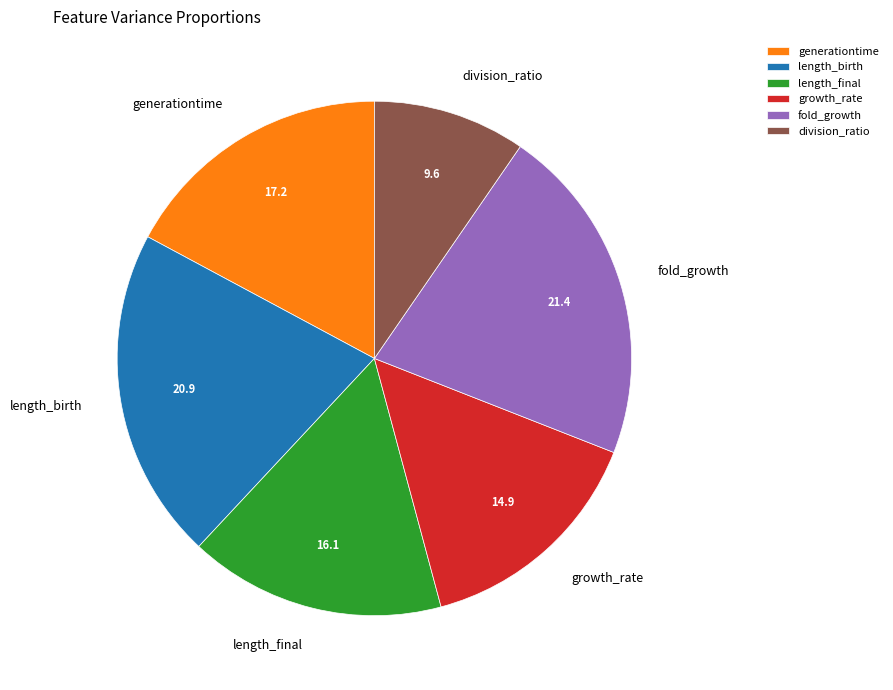

What is the smallest slice in the pie chart?

division_ratio